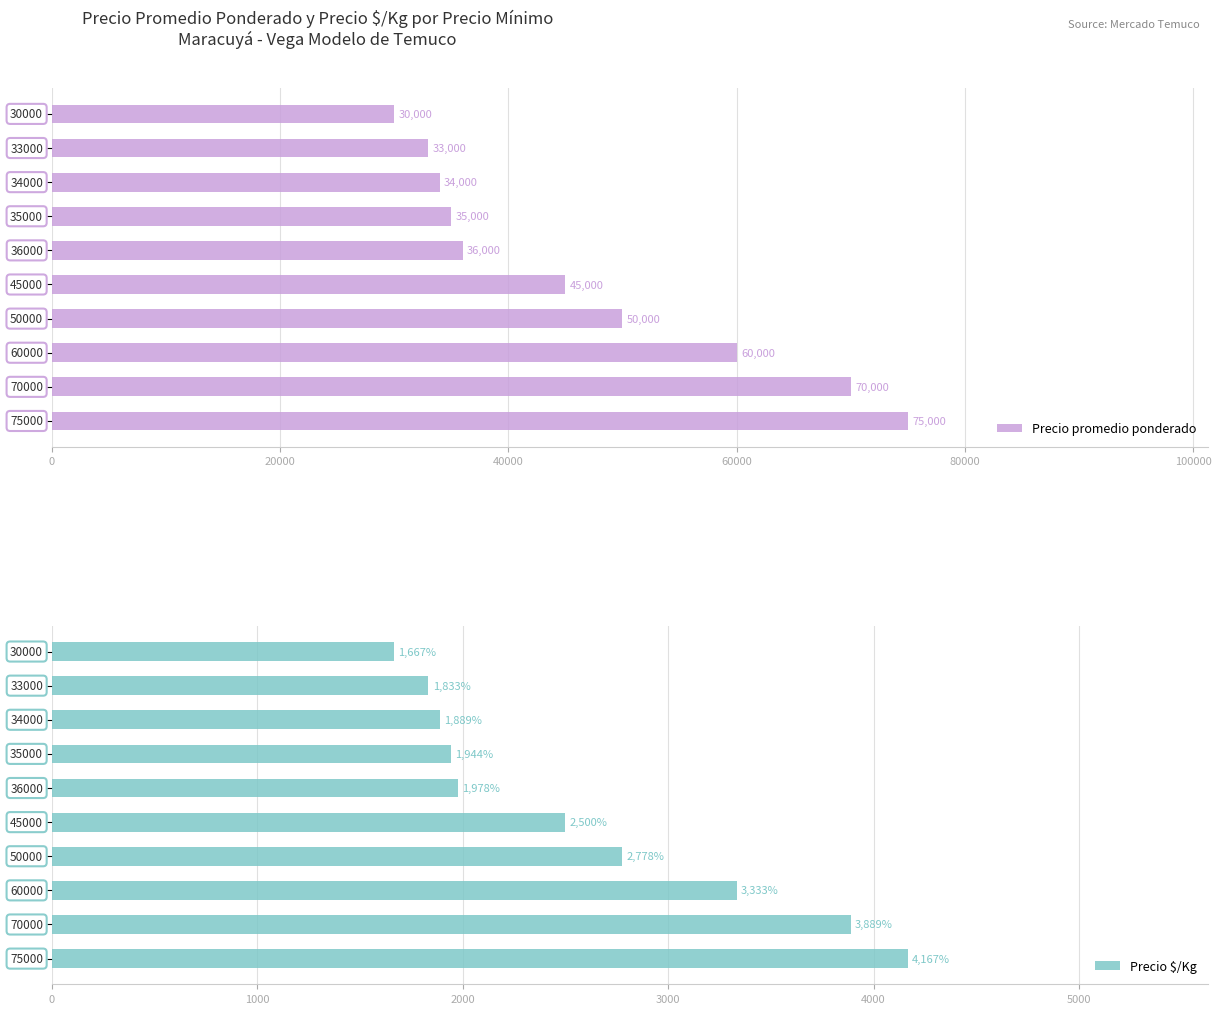

What is the difference between the second highest and second lowest values in the Precio $/Kg series?

2056